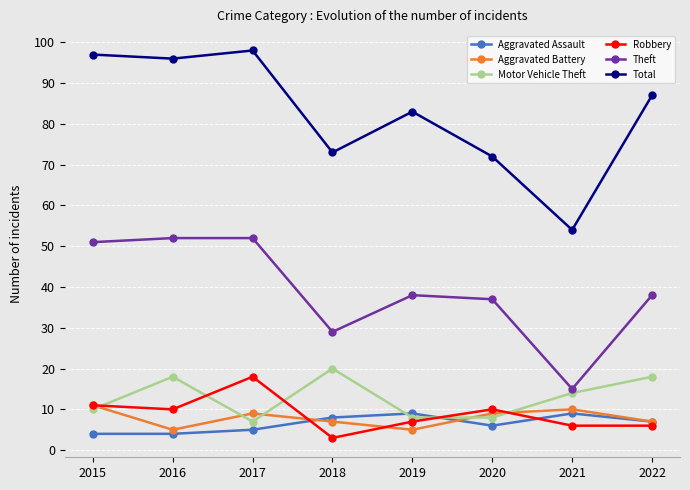

Between which two adjacent categories do Motor Vehicle Theft and Aggravated Battery first intersect?

2015 and 2016